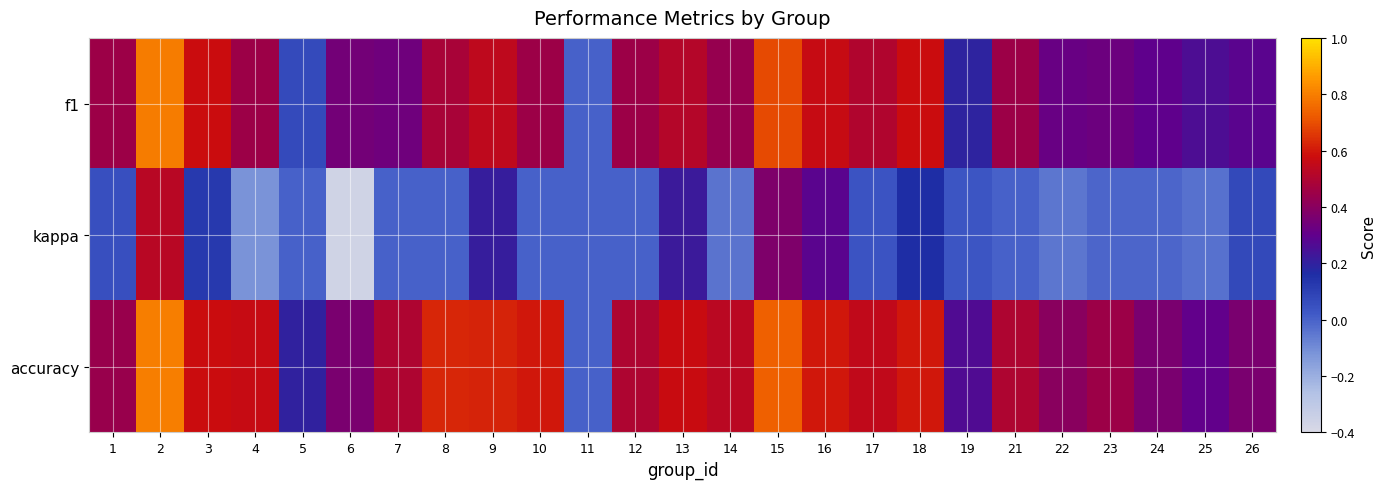

What is the total value across all series at 10?

1.1